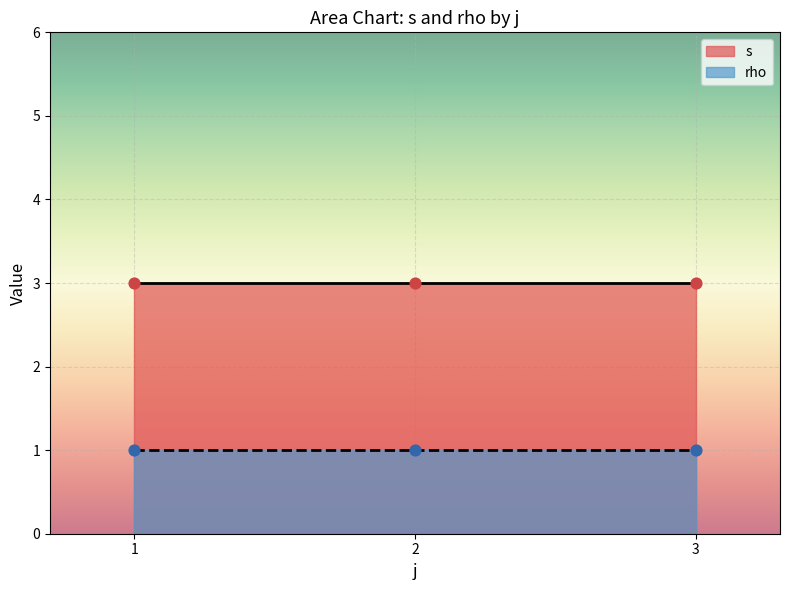

What is the total value across all series at 2?

3